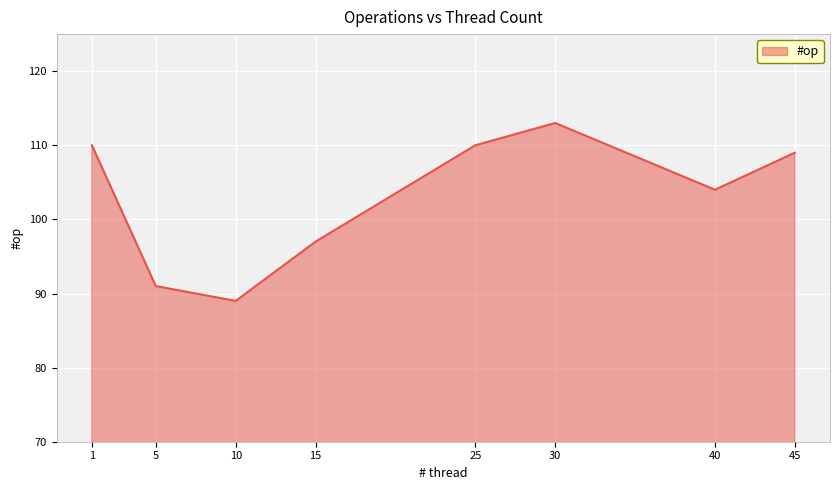

True or false: the data has more than 0 interior local peaks.

True